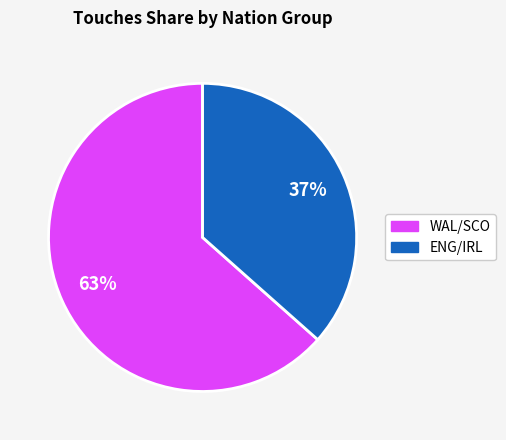

Is there a majority slice in this chart?

Yes